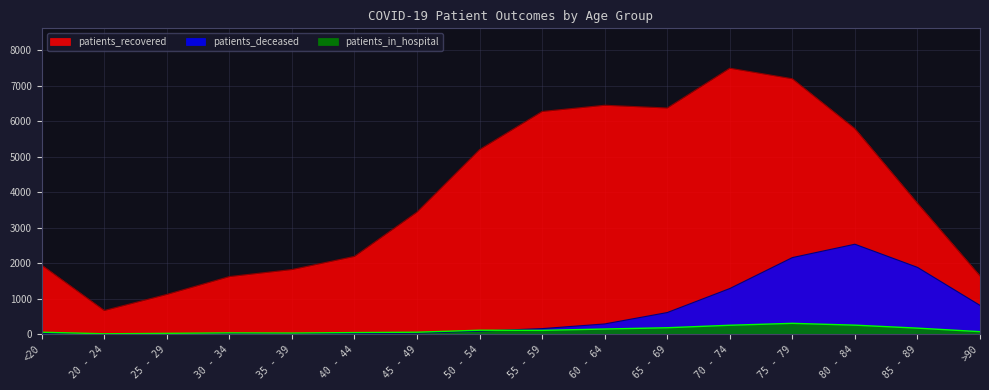

At which label does patients_deceased first exceed 155?

60 - 64